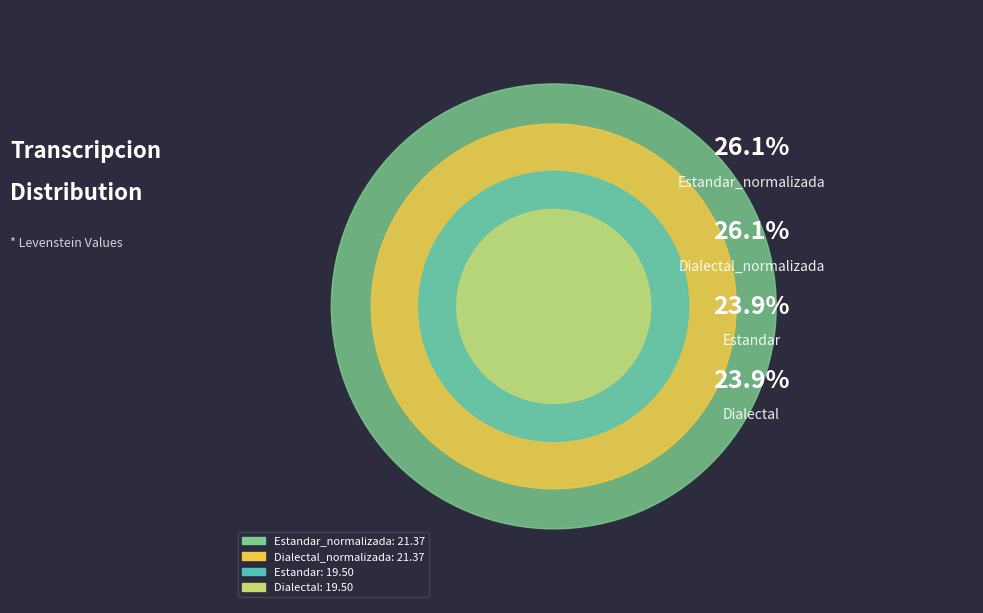

How many slices are in this pie chart?

4